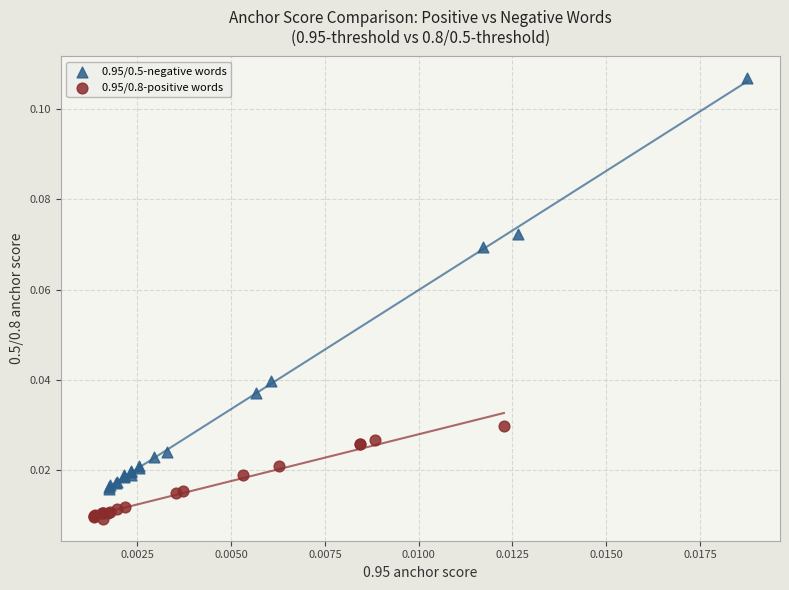

Which series reaches the minimum Y coordinate?

0.95/0.8-positive words